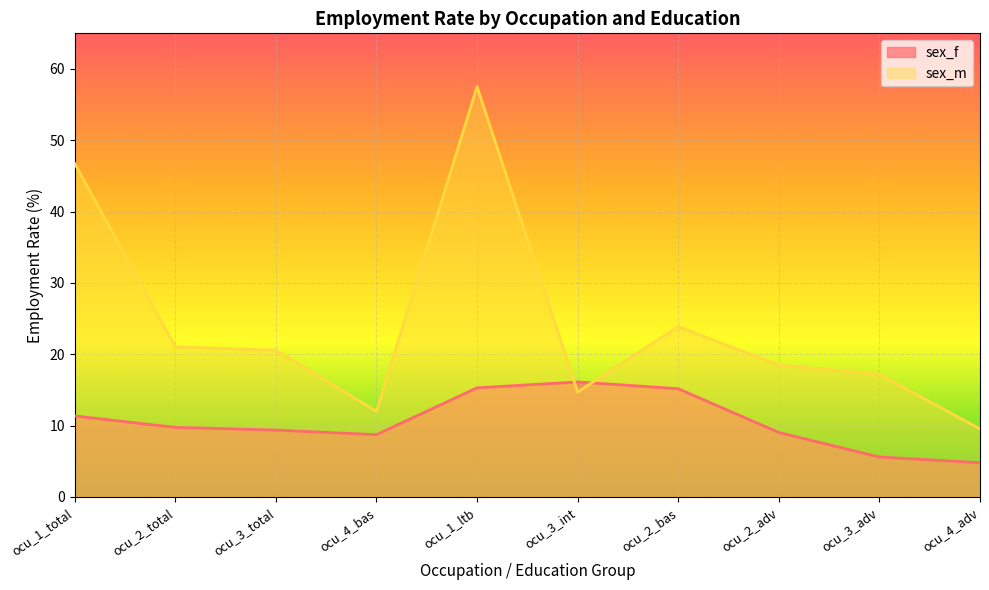

Is the value of sex_m at ocu_2_bas greater than the value of sex_f at ocu_2_adv?

Yes